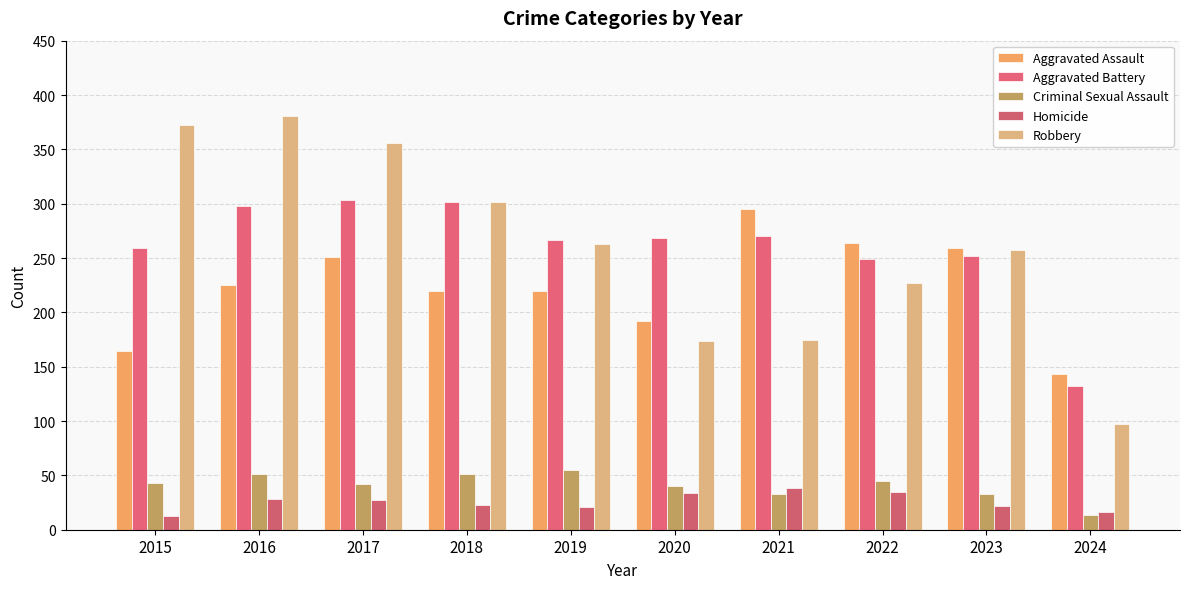

What is the value of the Criminal Sexual Assault bar at the 8th from the left?

45